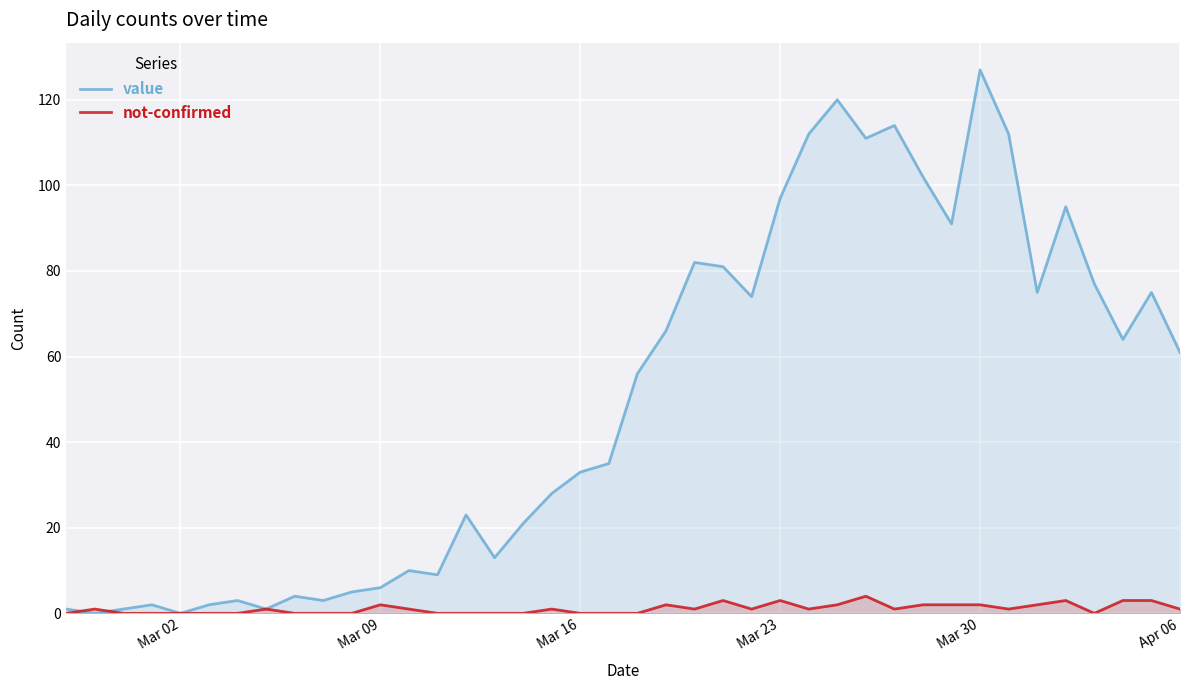

Which series has the largest range (max minus min)?

value